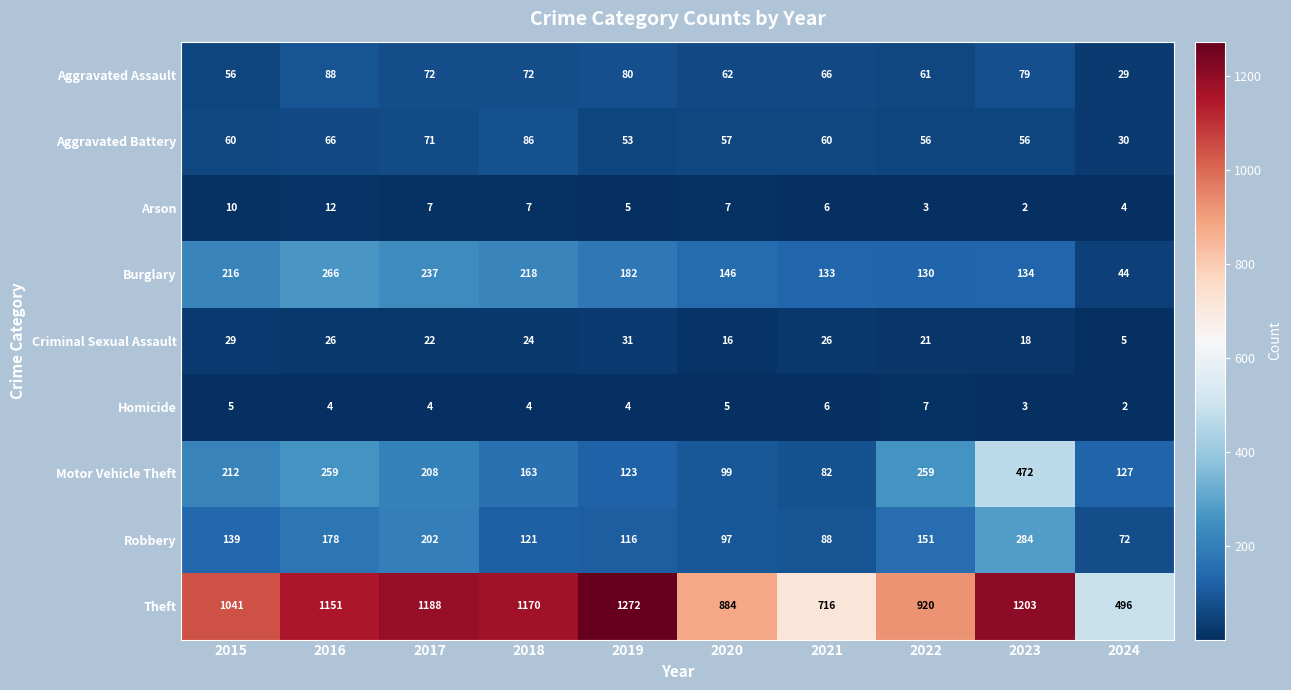

What is the sum of the Aggravated Battery values at 2018 and 2024?

116